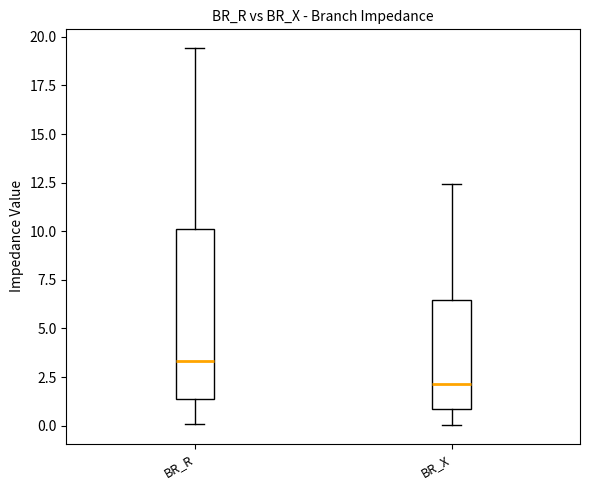

Which box has the lowest median line?

BR_X